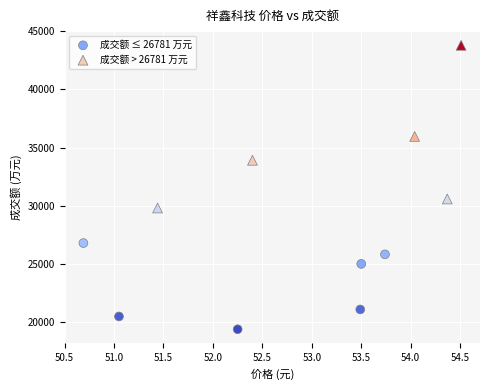

Which series reaches the maximum Y coordinate?

成交额 > 26781 万元